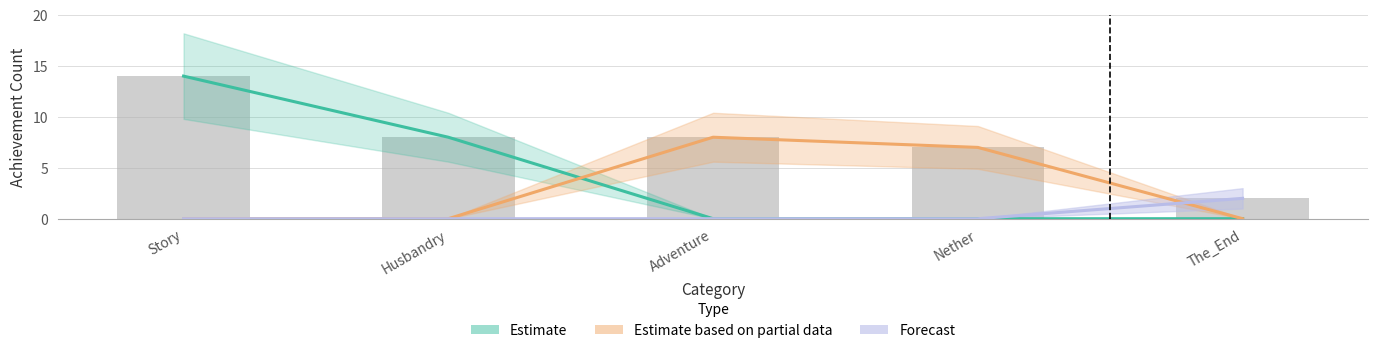

True or false: Forecast has a value of 2 at The_End.

True